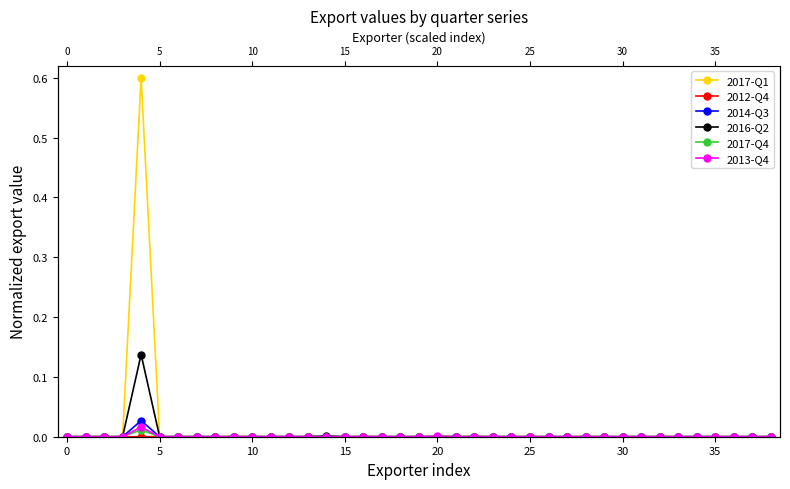

Does the chart have visible grid lines?

No